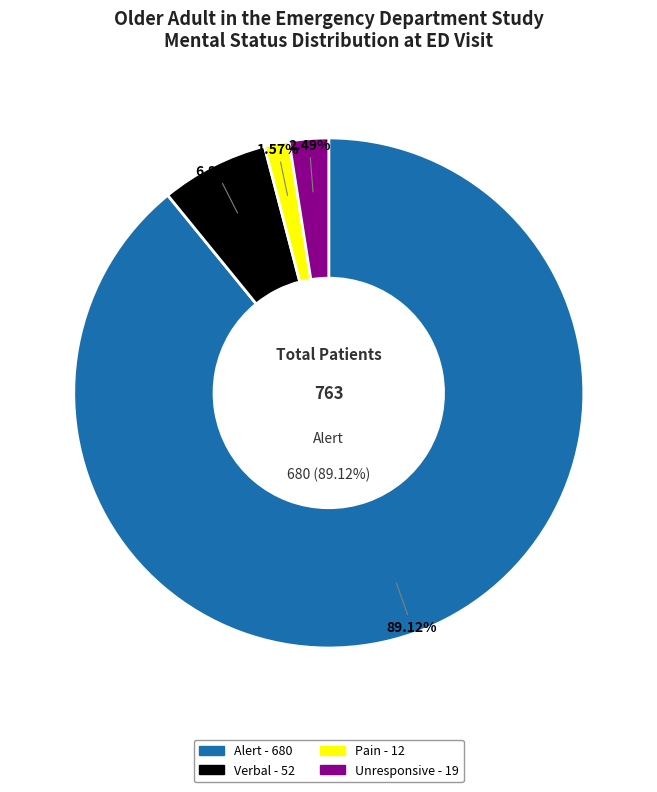

To the nearest percent, what portion does Pain (mental=3) represent?

2%